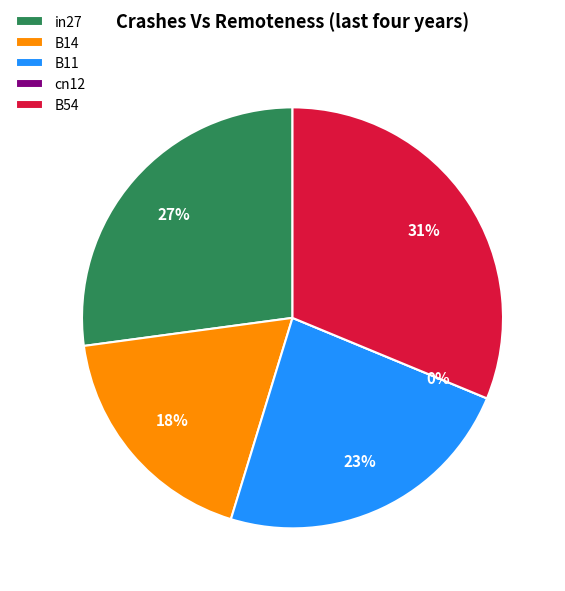

Which category has the biggest portion of the pie?

B54